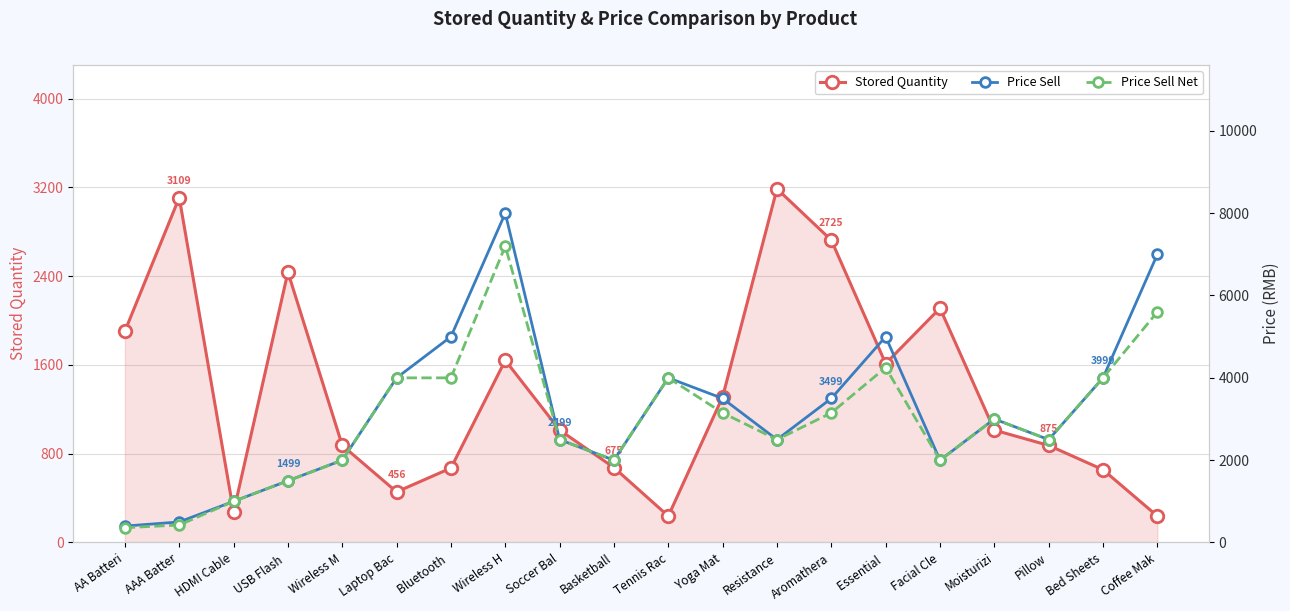

Is it true that Stored Quantity equals 1015 at Bed Sheets?

False